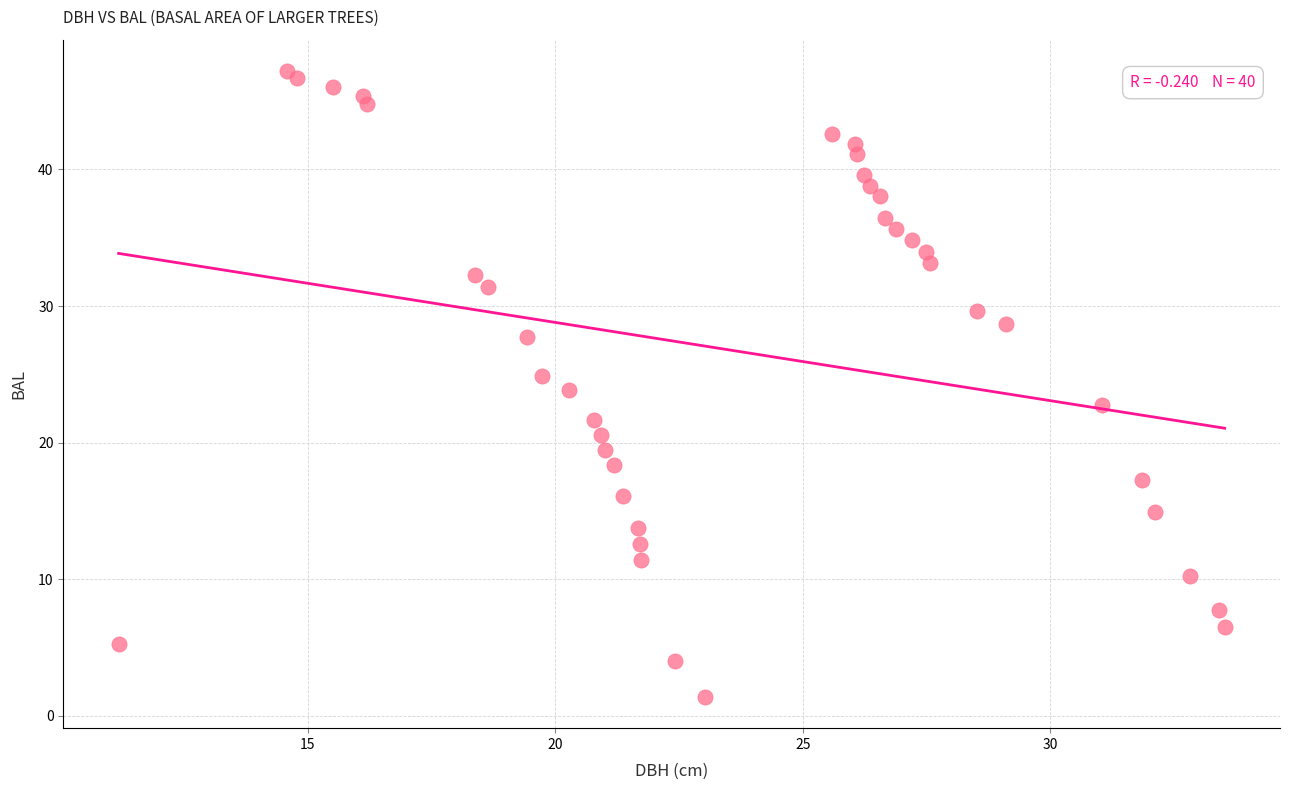

What is the range of X values (max minus min)?

22.3